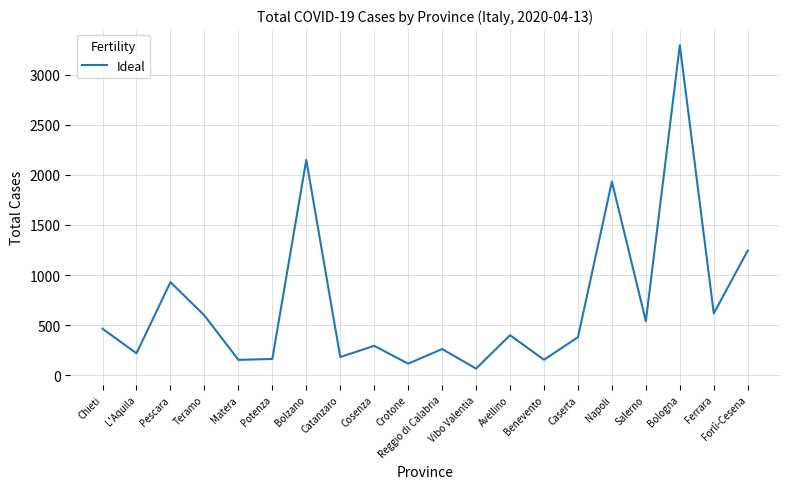

Between Cosenza and Matera, which is larger?

Cosenza